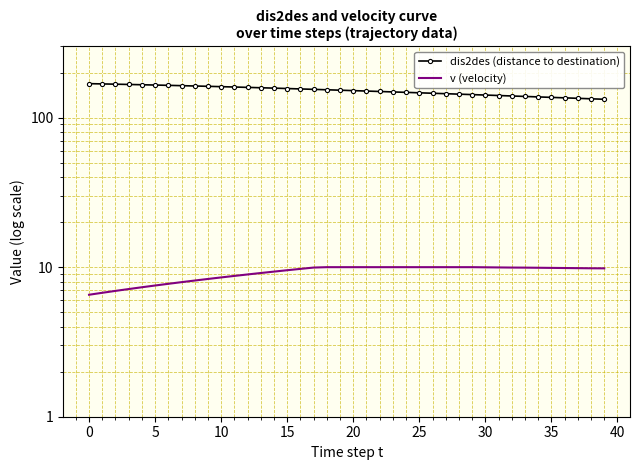

What are all the series names shown in the legend?

dis2des (distance to destination), v (velocity)